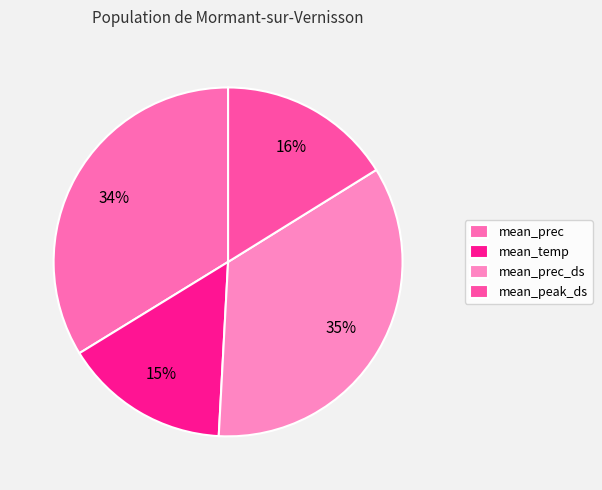

Which category has the smallest portion of the pie?

mean_temp